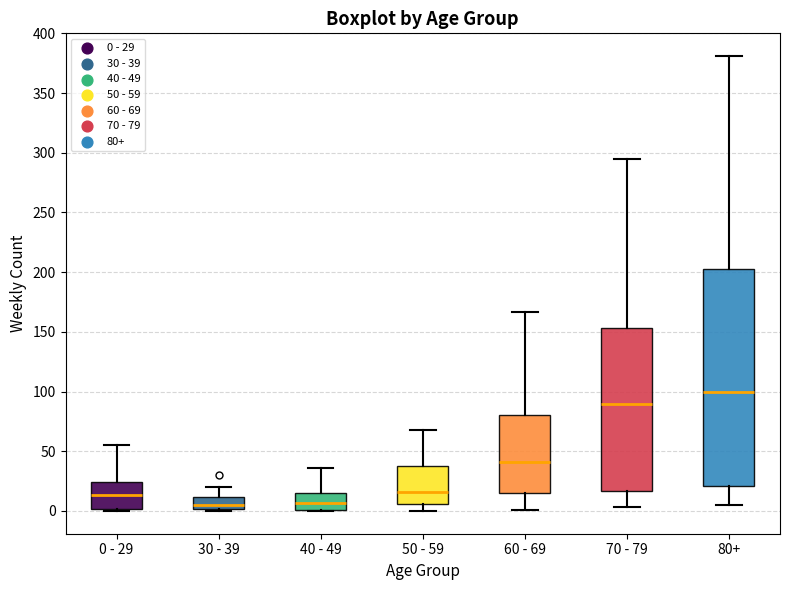

Which box is the tallest, from its lower edge to its upper edge?

80+